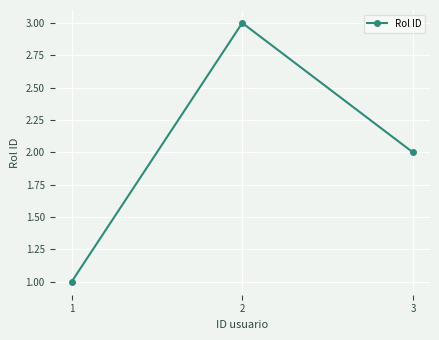

Which label corresponds to the largest value in the chart?

2